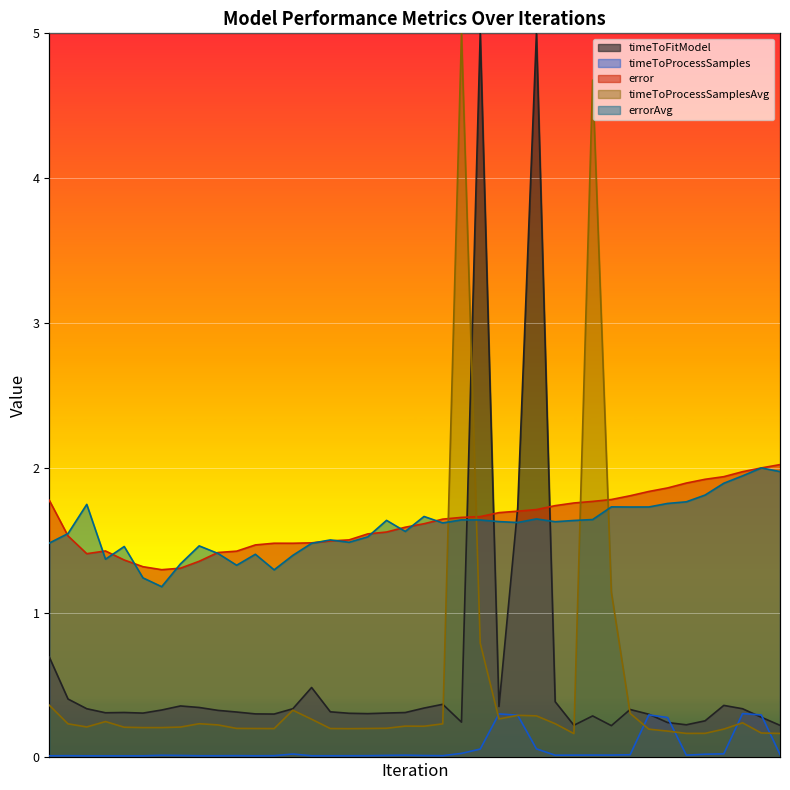

The value of errorAvg at 15 is 0.7. True or false?

False